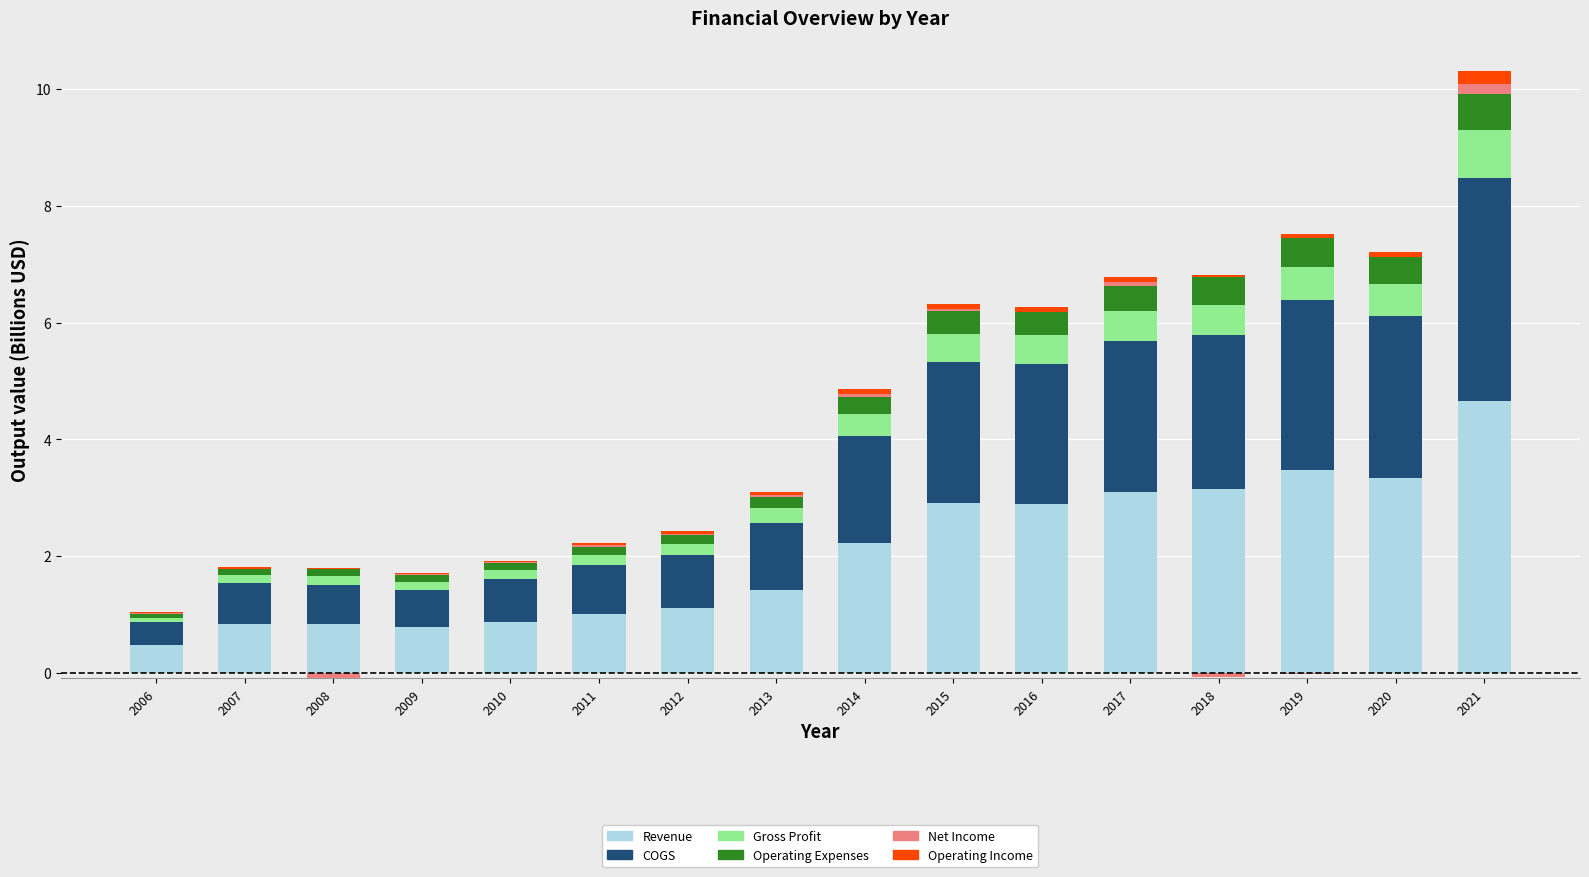

List the labels in order of Operating Expenses value, smallest first.

2006, 2007, 2008, 2009, 2010, 2011, 2012, 2013, 2014, 2015, 2016, 2017, 2020, 2018, 2019, 2021